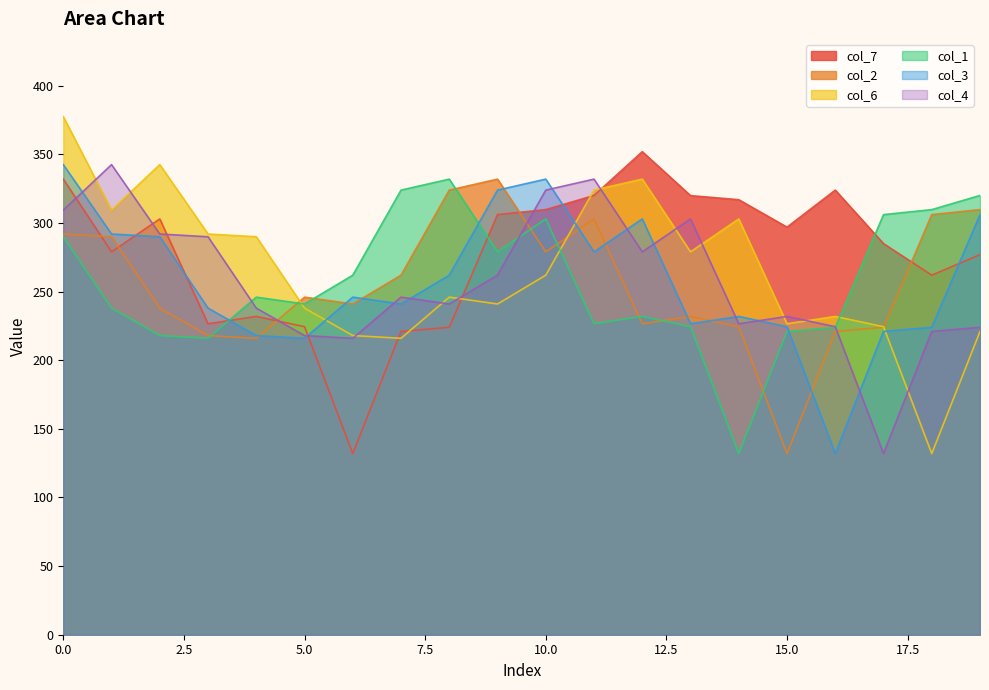

List the labels in order of col_3 value, smallest first.

16, 5, 4, 17, 18, 15, 13, 14, 3, 7, 6, 8, 11, 2, 1, 12, 19, 9, 10, 0